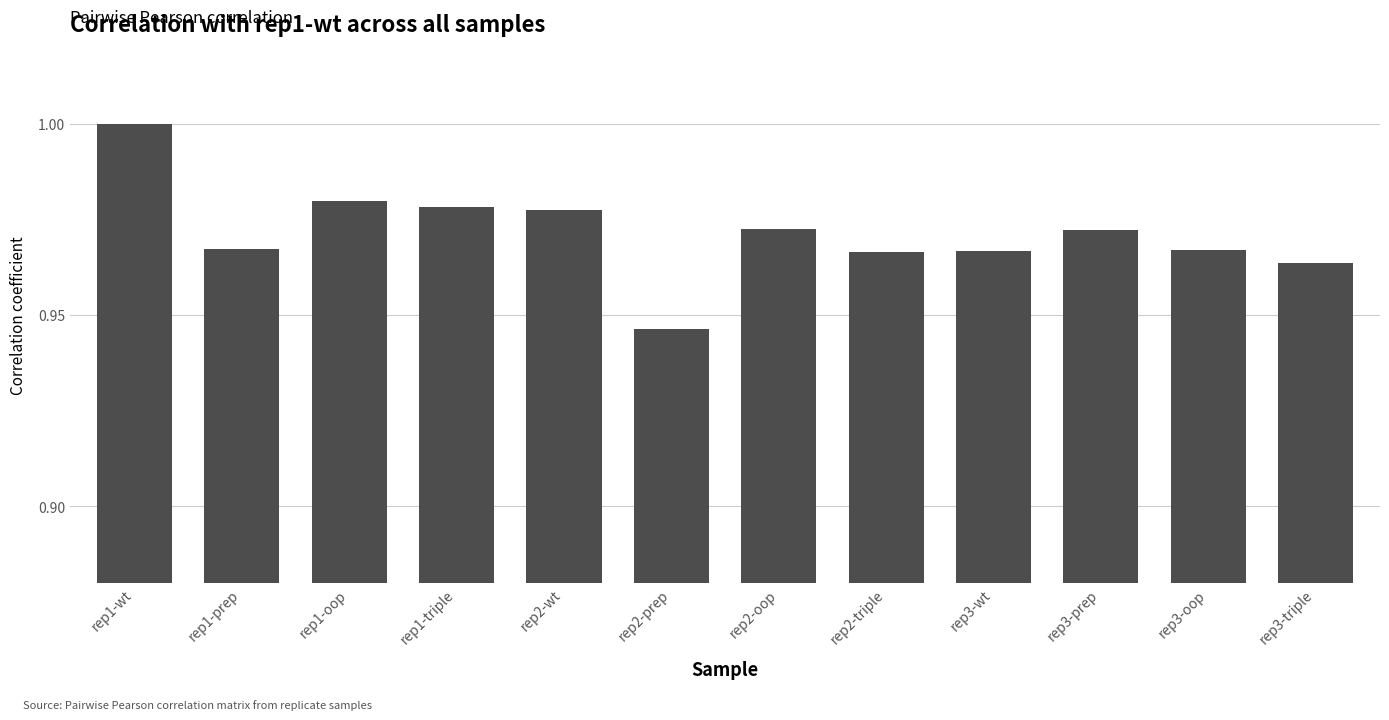

At which category does the chart reach its minimum across all series?

rep2-prep